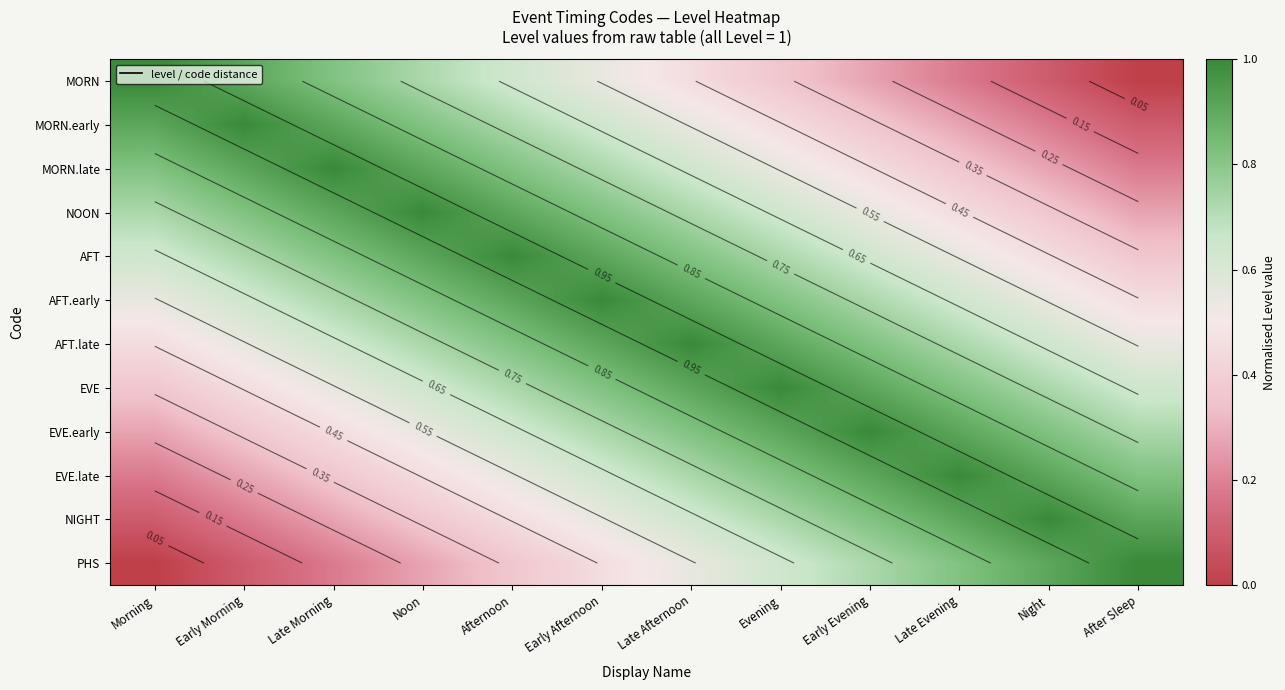

Is the value of MORN.early at Evening greater than the value of AFT.early at Late Evening?

No